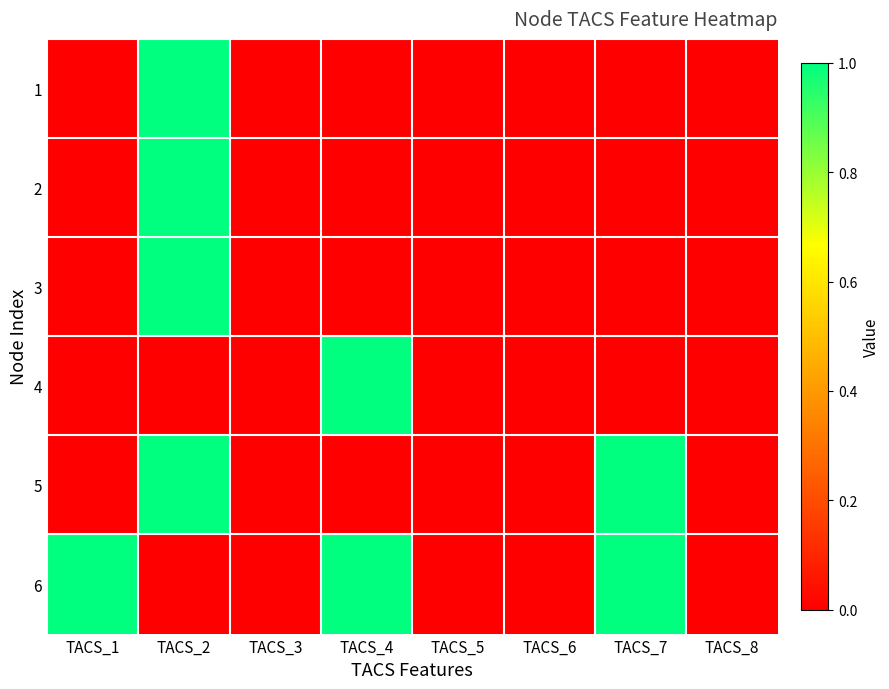

At how many categories does at least one series exceed 0?

4